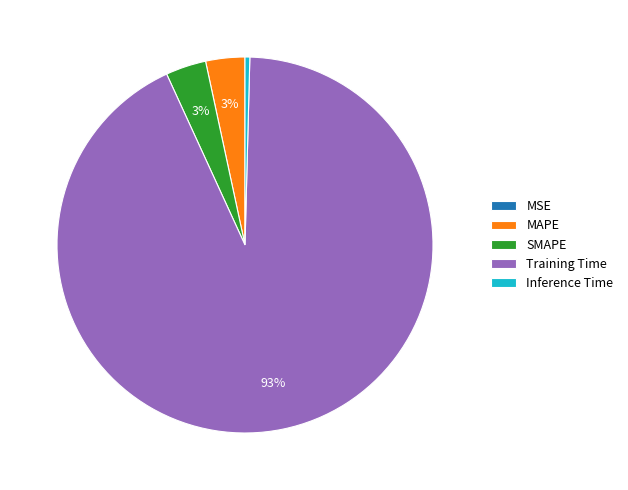

Between Training Time and MAPE, which is larger?

Training Time